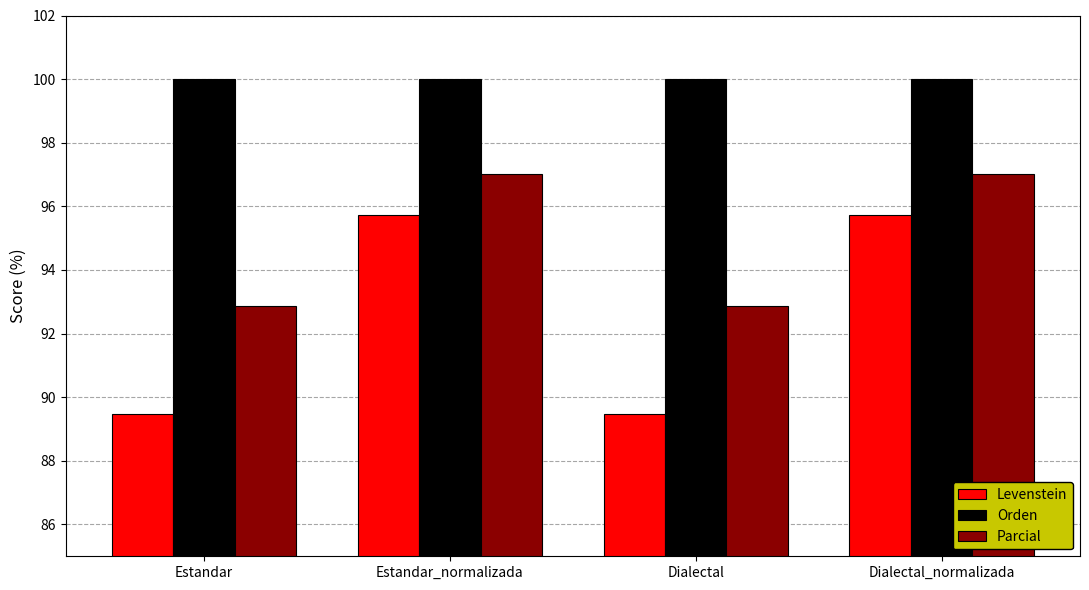

At Dialectal, list the series in order from smallest to largest.

Levenstein, Parcial, Orden